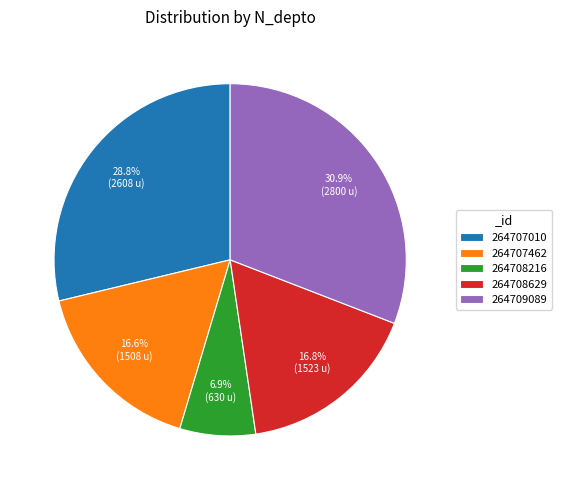

Which has a higher value, 264707462 or 264707010?

264707010